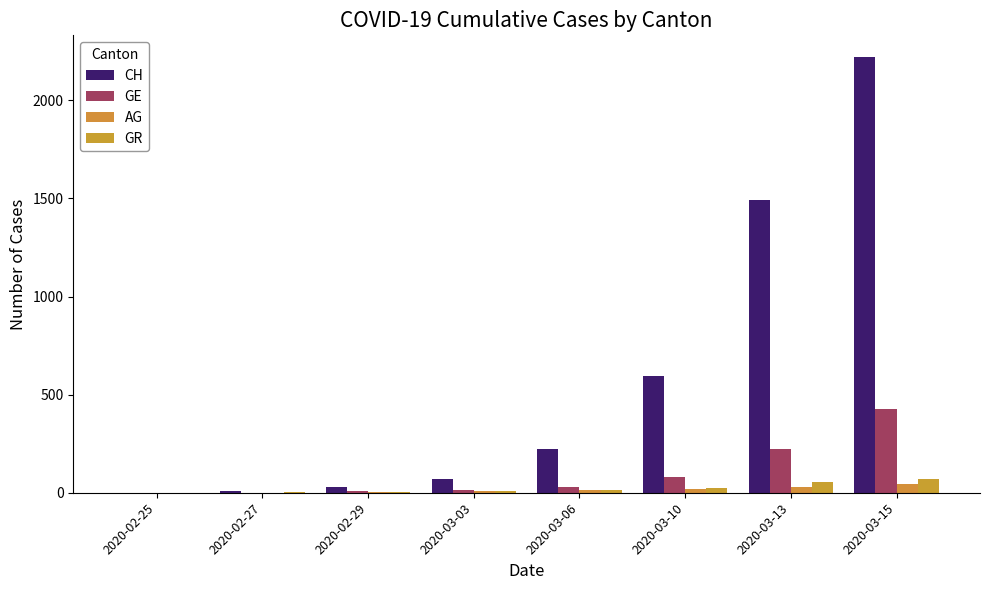

How many groups of bars are there?

8